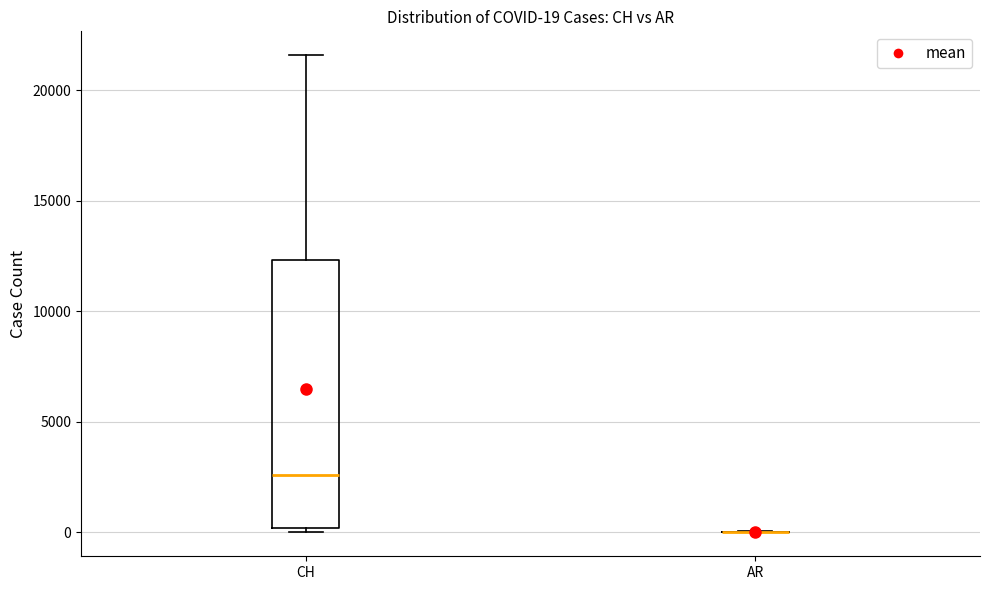

Which box is the tallest, from its lower edge to its upper edge?

CH